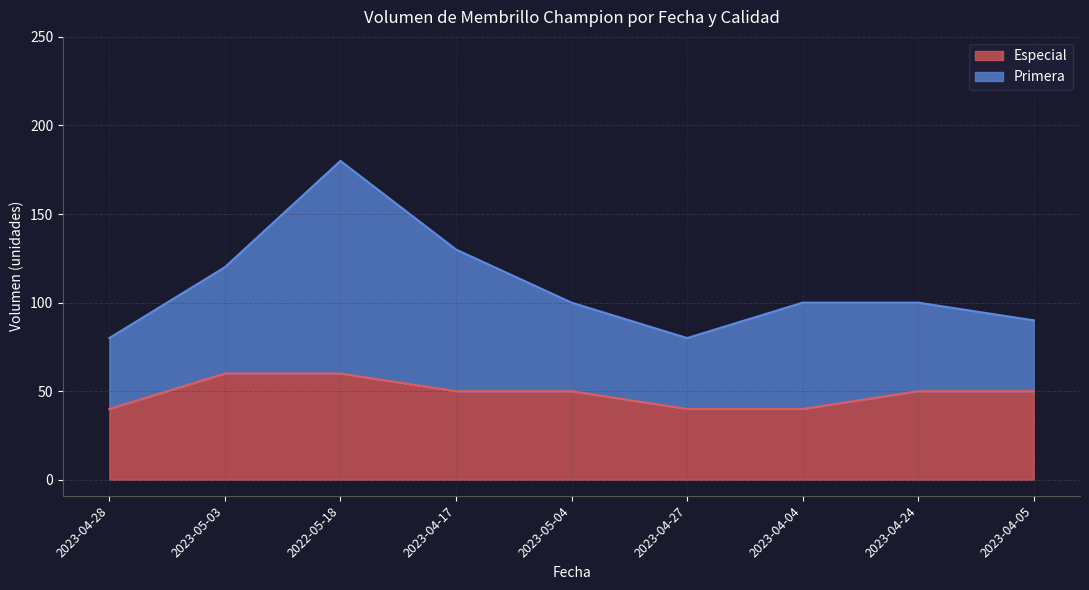

How many interior local valleys does the Primera series have?

1